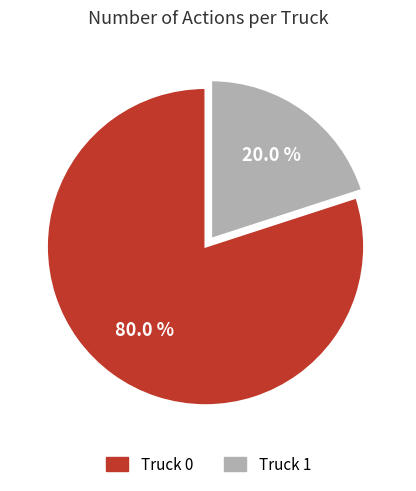

Which has a higher value, Truck 1 or Truck 0?

Truck 0